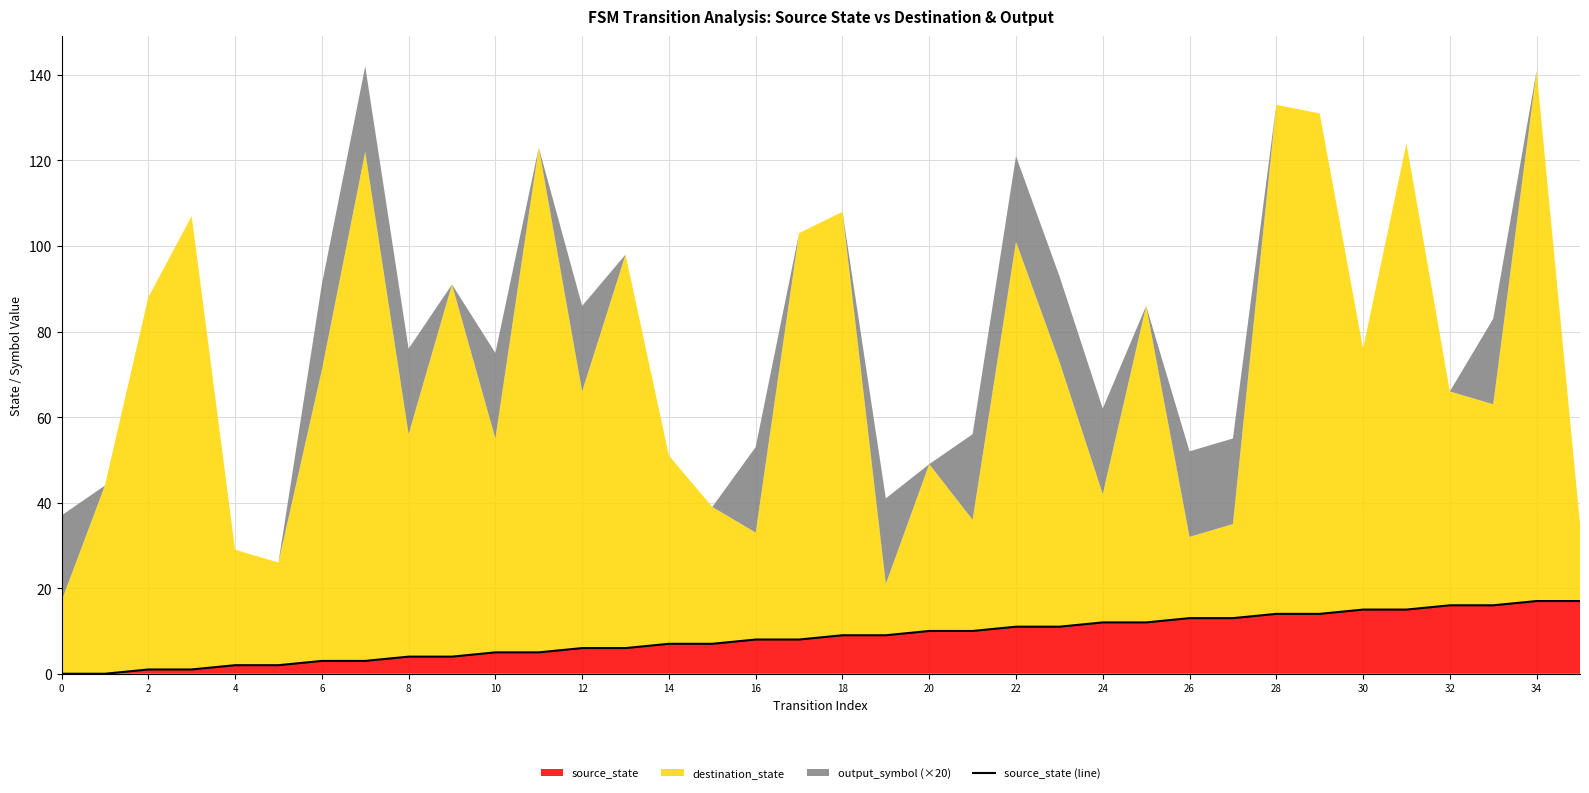

What is the highest value of the source_state series?

17